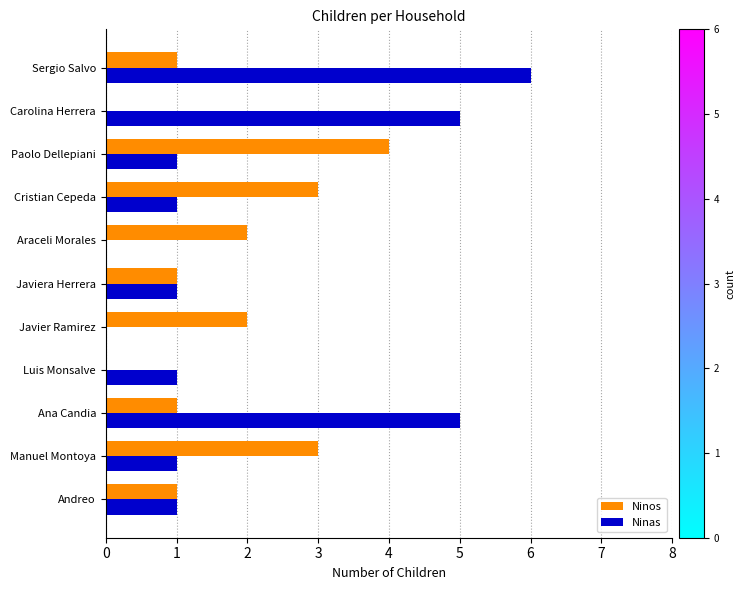

What is the average value of the Ninos series?

2